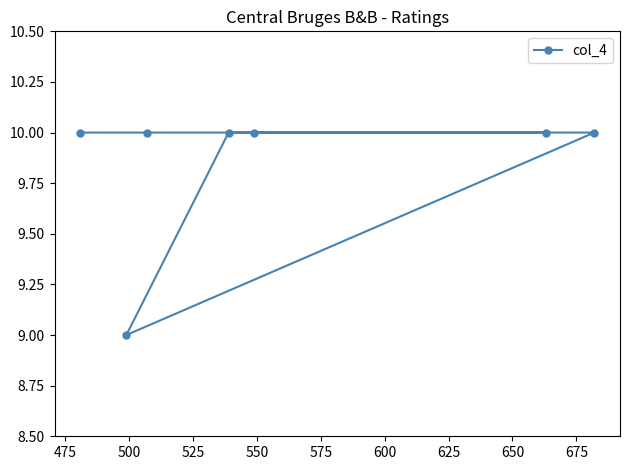

Reading right to left, list all the values displayed in this chart.

10	10	10	10	10	9	10